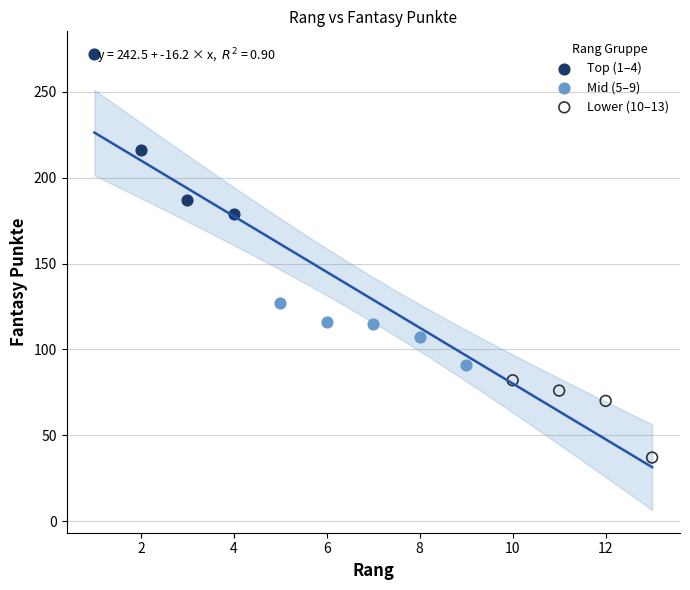

Which series has the largest Y range (max minus min)?

Top (1–4)